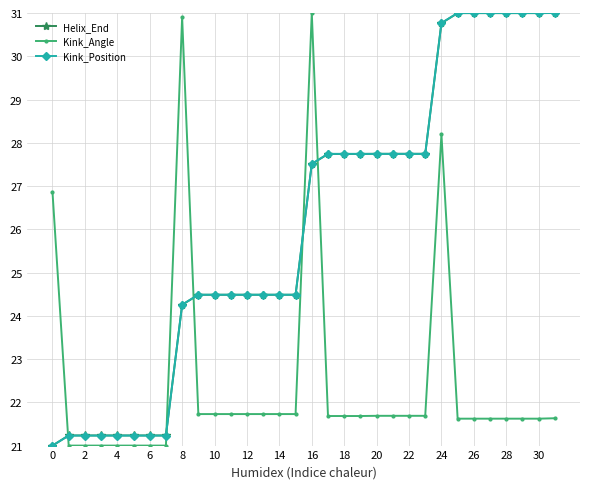

Which series ends up on top after the final intersection of Kink_Angle and Kink_Position?

Kink_Position